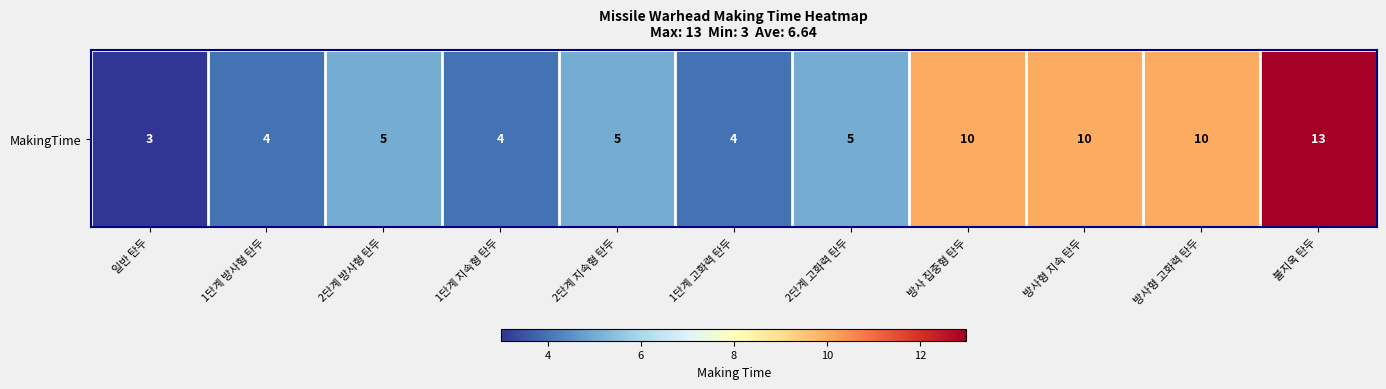

How many data points does each series have?

11